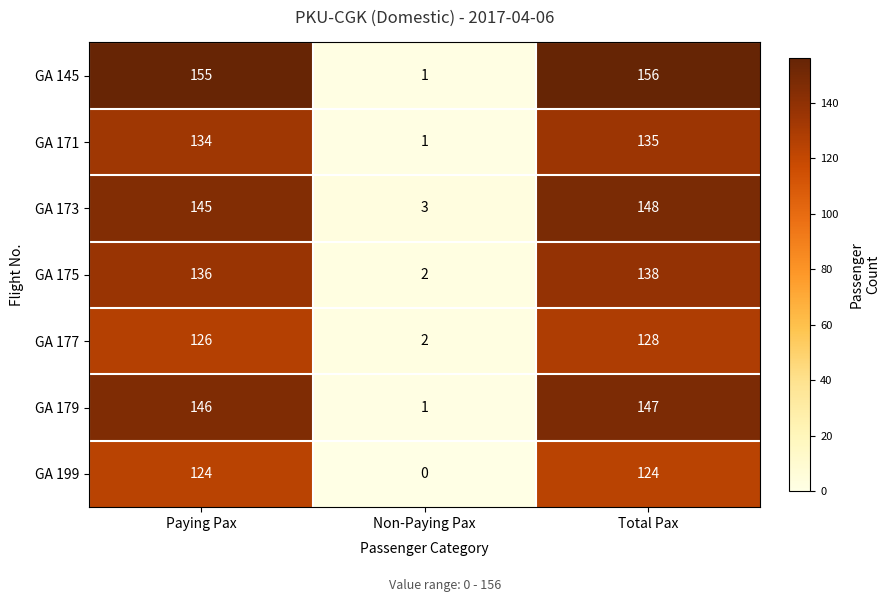

At how many categories does at least one series exceed 9?

2